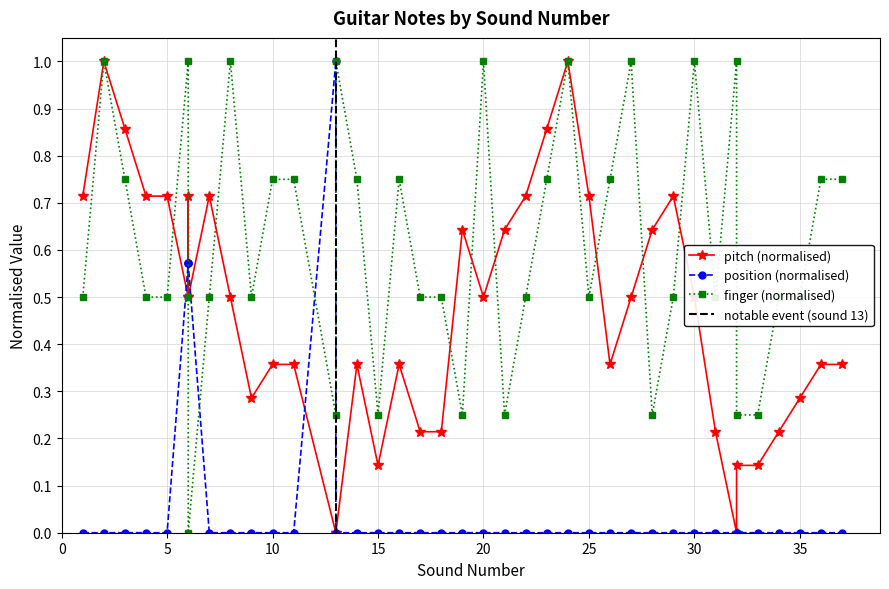

Which category has the highest value in the finger series?

2